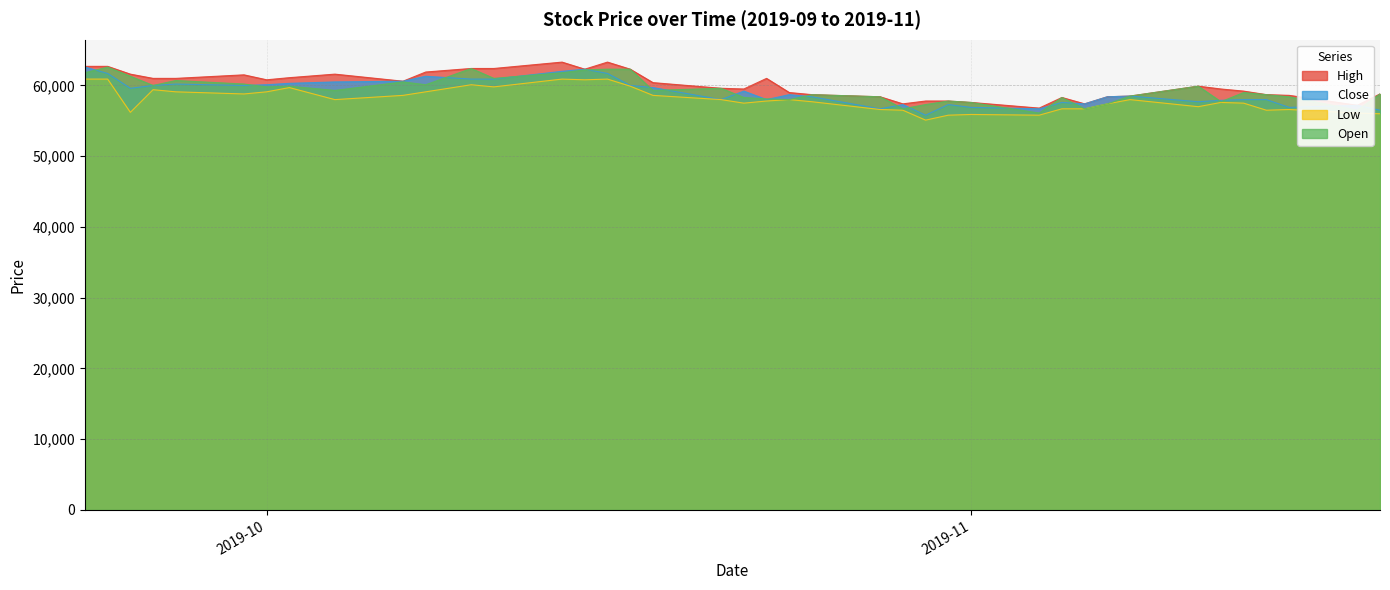

List the labels in order of Open value, smallest first.

2019-11-04, 2019-11-18, 2019-10-29, 2019-11-06, 2019-10-30, 2019-11-07, 2019-11-01, 2019-11-12, 2019-10-31, 2019-10-24, 2019-10-23, 2019-10-22, 2019-11-05, 2019-10-28, 2019-11-15, 2019-11-08, 2019-10-25, 2019-11-14, 2019-11-19, 2019-11-13, 2019-10-04, 2019-10-18, 2019-10-21, 2019-10-01, 2019-10-02, 2019-11-11, 2019-09-26, 2019-10-08, 2019-09-30, 2019-10-07, 2019-09-27, 2019-10-11, 2019-09-25, 2019-09-23, 2019-10-14, 2019-10-15, 2019-10-16, 2019-10-17, 2019-10-10, 2019-09-24